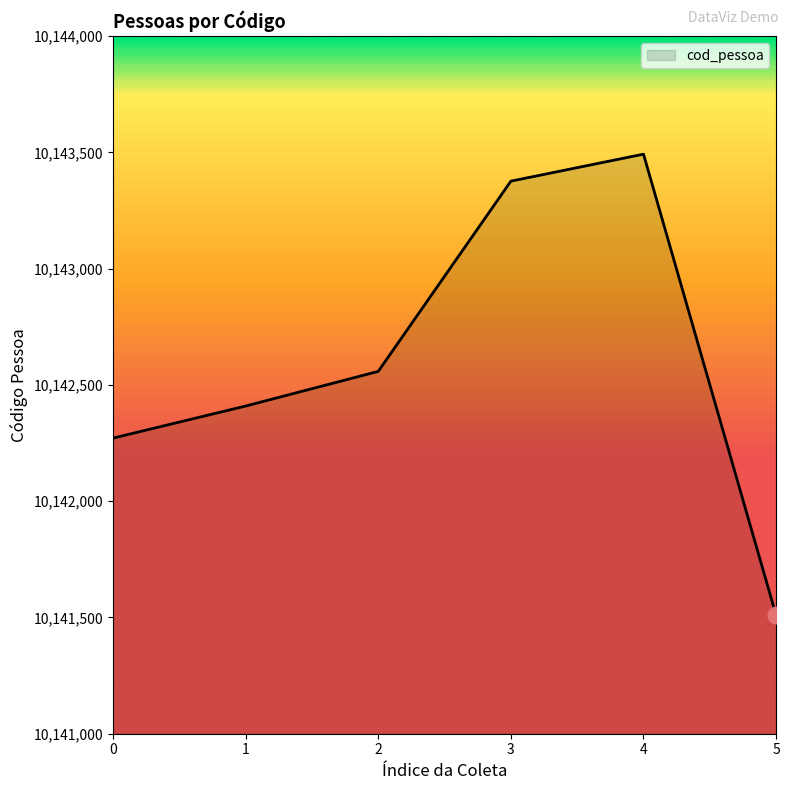

What is the difference between the second highest and minimum values?

1867